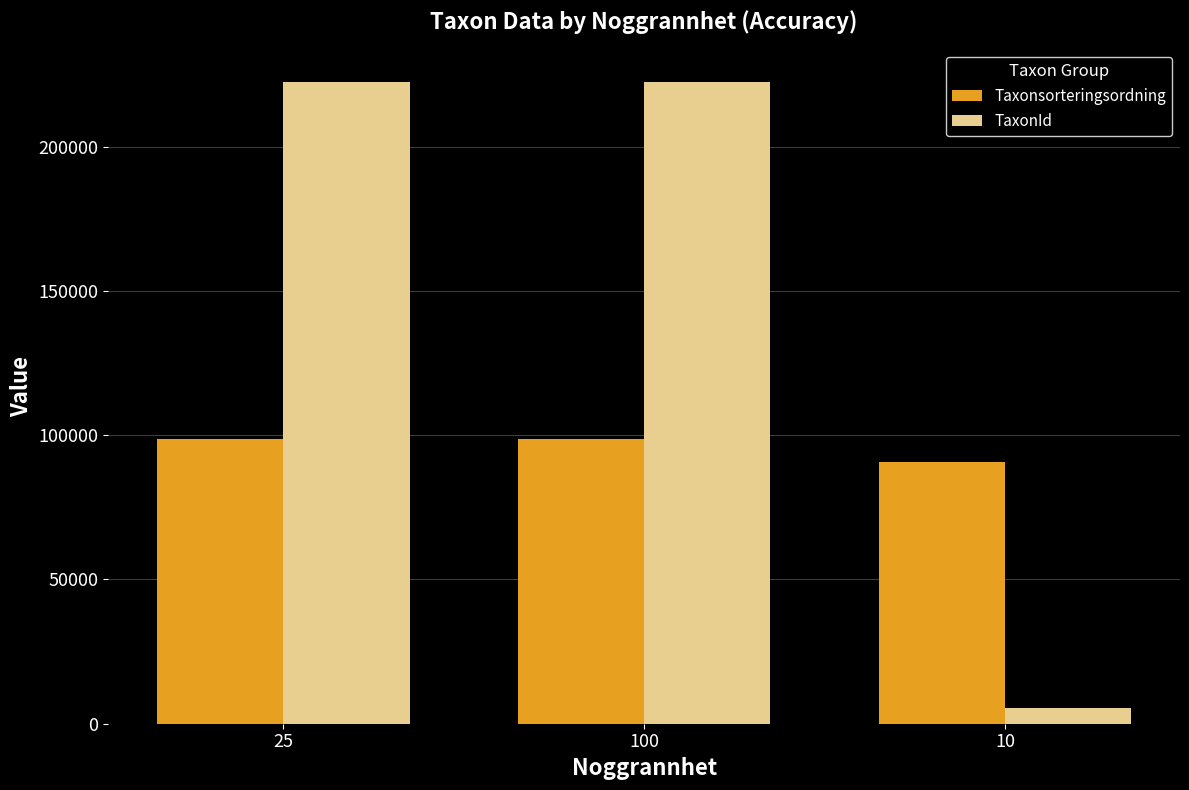

Rank the series at 25 from lowest to highest value.

Taxonsorteringsordning, TaxonId